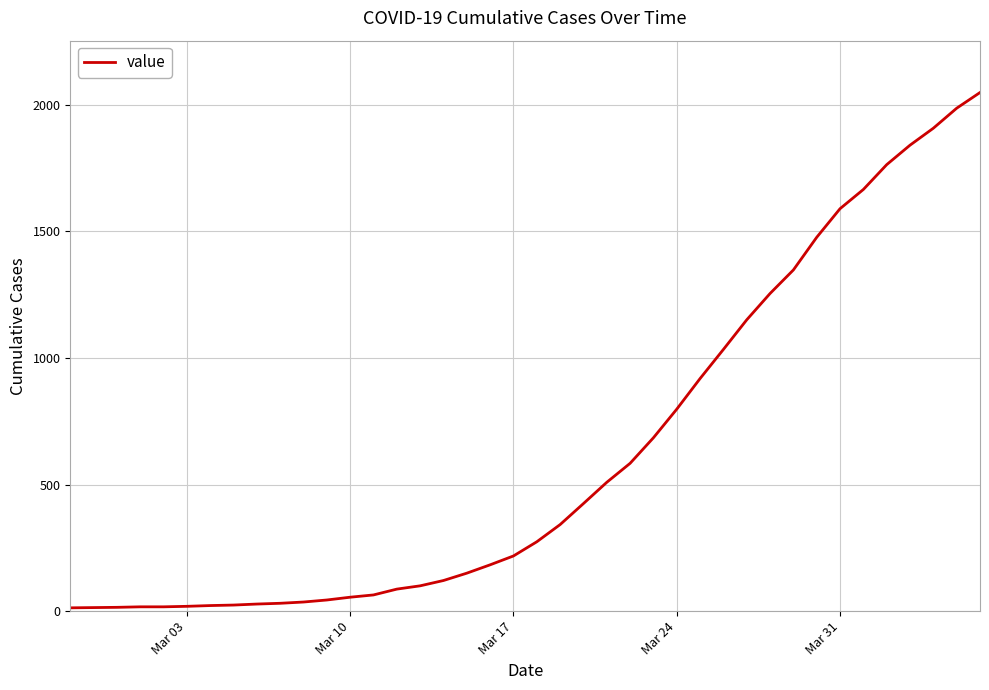

What is the difference between the maximum and minimum values?

2036